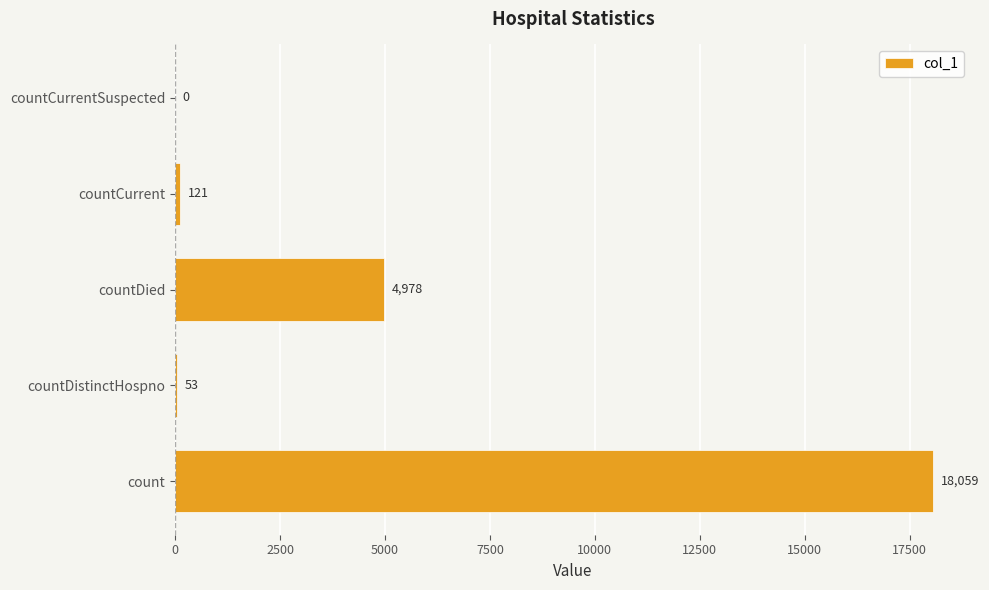

The chart shows a value of 6894 at countDied. True or false?

False